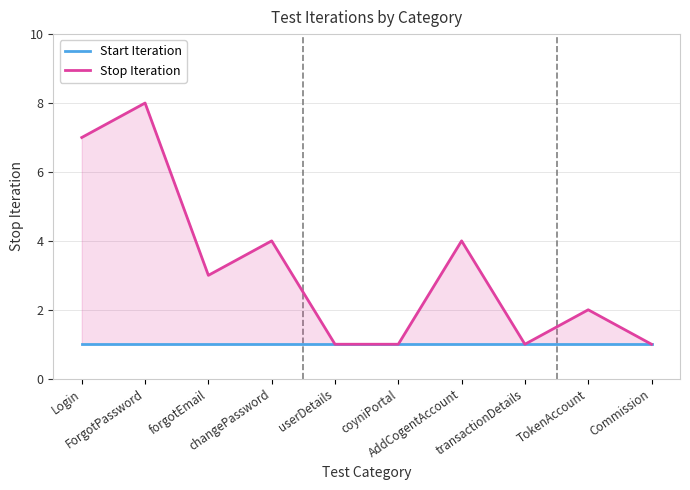

How many interior local peaks does the Stop Iteration series have?

4